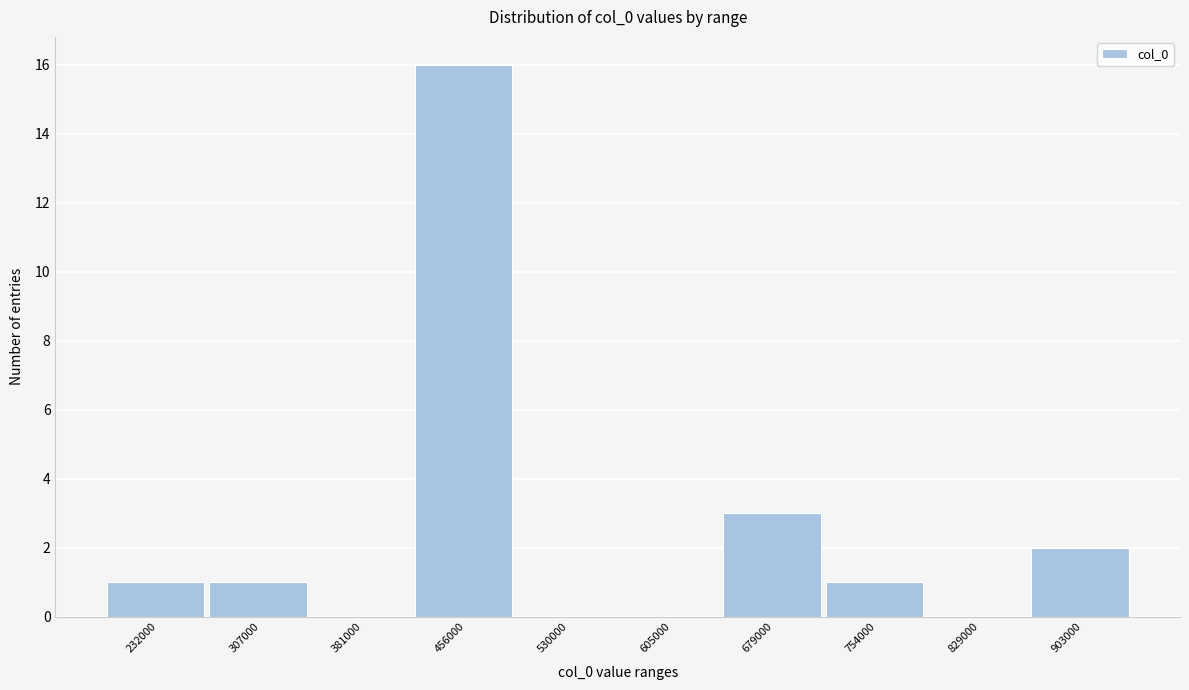

Reading left to right, list all the values displayed in this chart.

232000=1	307000=1	381000=0	456000=16	530000=0	605000=0	679000=3	754000=1	829000=0	903000=2